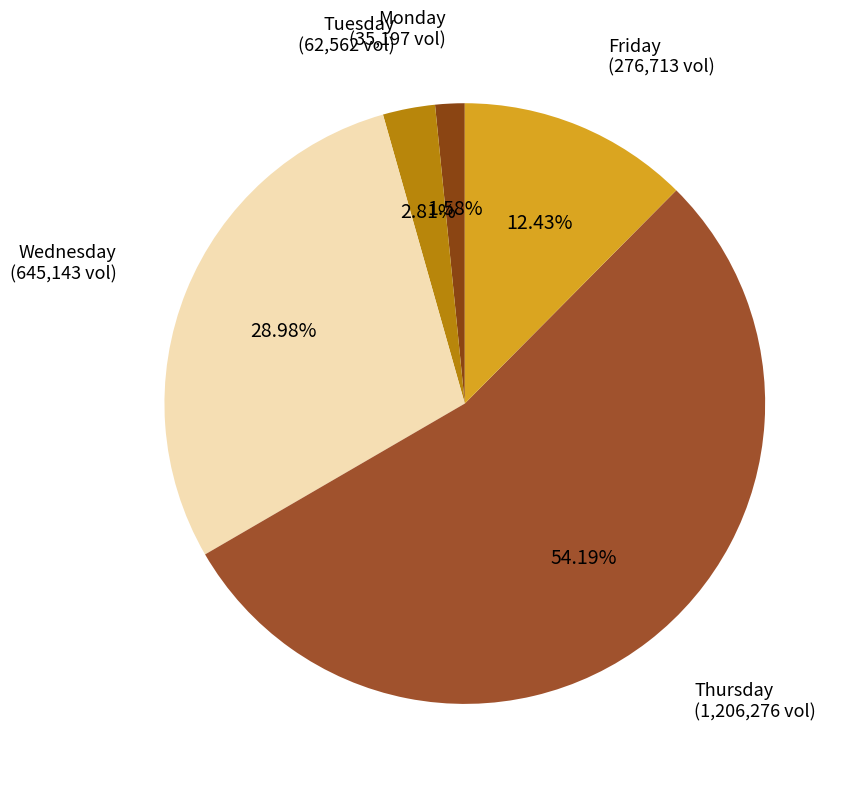

To the nearest percent, what percentage of the pie is Wednesday?

29%